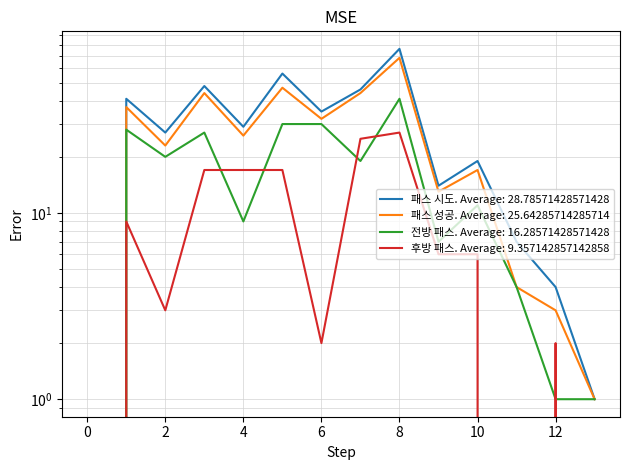

In 패스 성공, how many points are lower than both neighbors (excluding endpoints)?

4